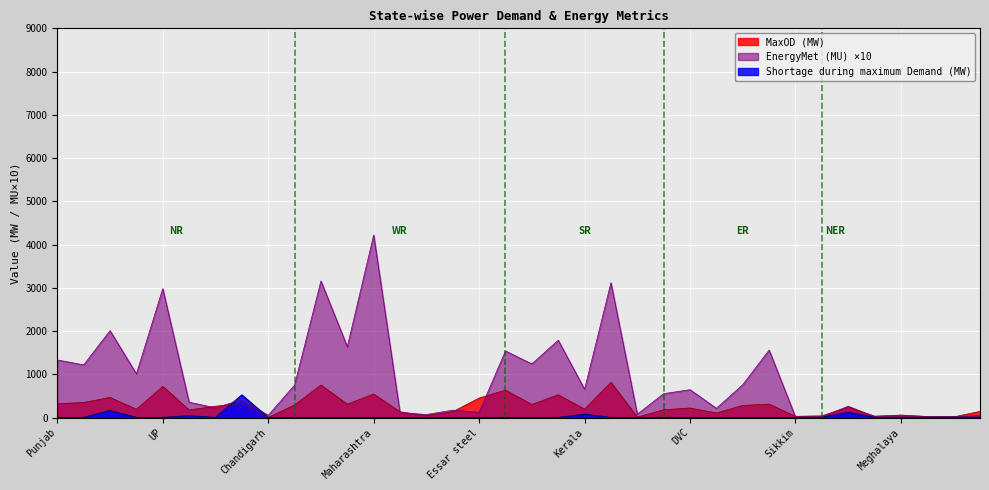

Reading left to right, transcribe all the data shown in this chart.

EnergyMet (MU): 1332	1217	2009	1009	2980	354	224	413	50	751	3158	1637	4221	108	70	170	121	1540	1239	1788	652	3117	77	551	644	212	759	1559	14	15	261	18	38	13	20	44
MaxOD (MW): 320	347	465	190	720	176	261	324	0	292	751	308	544	131	47	134	450	633	302	526	194	814	9	180	220	105	280	310	28	38	240	31	57	24	14	141
Shortage during maximum Demand (MW): 0	0	161	0	0	40	0	522	0	0	0	0	0	0	0	0	0	0	0	0	75	0	0	0	0	0	0	0	0	5	119	3	0	3	6	3